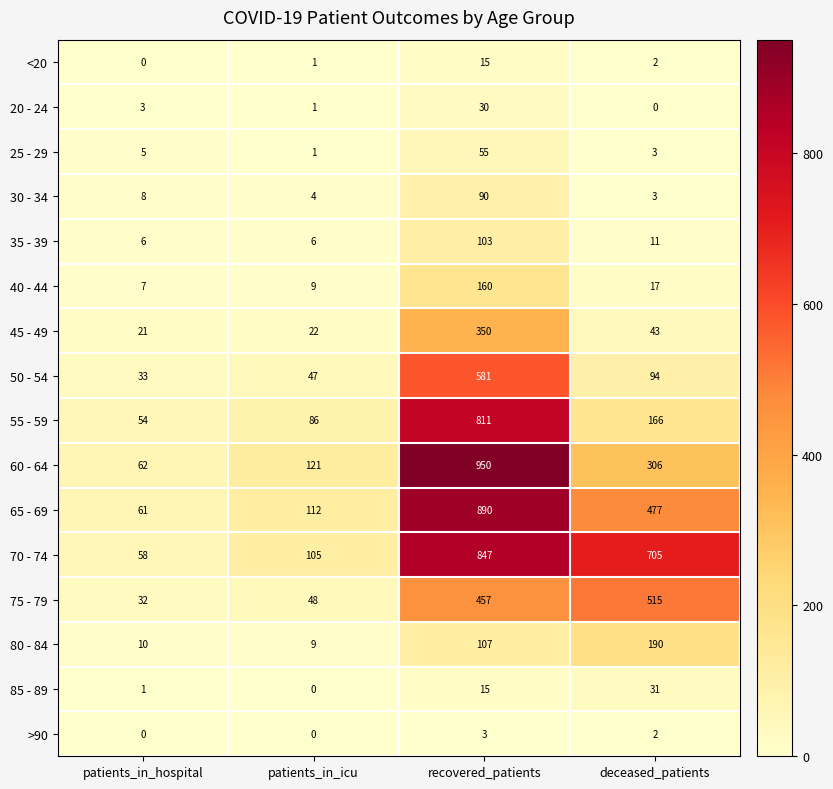

Between patients_in_hospital and deceased_patients, which series saw the biggest shift?

70 - 74